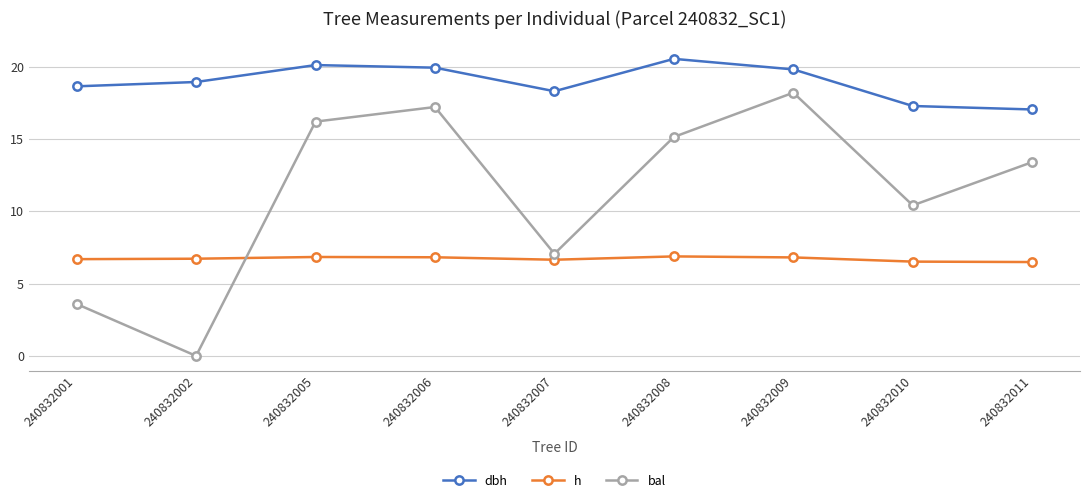

How many values in the bal series exceed 13?

5